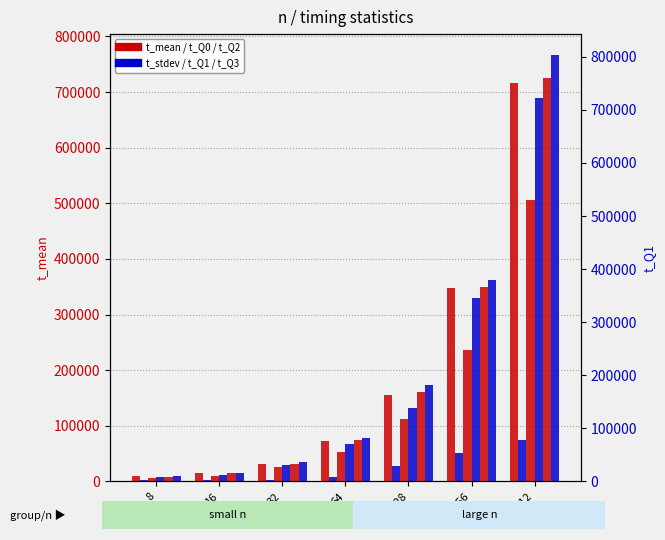

The value of t_Q1 at 32 is 19415.8. True or false?

False